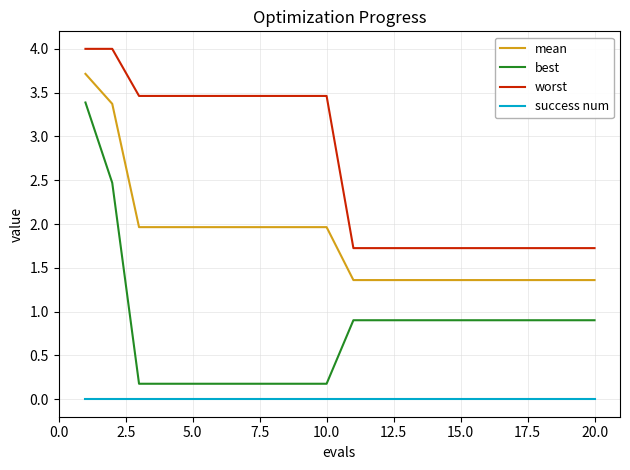

Is this an area chart (filled region under the line)?

No